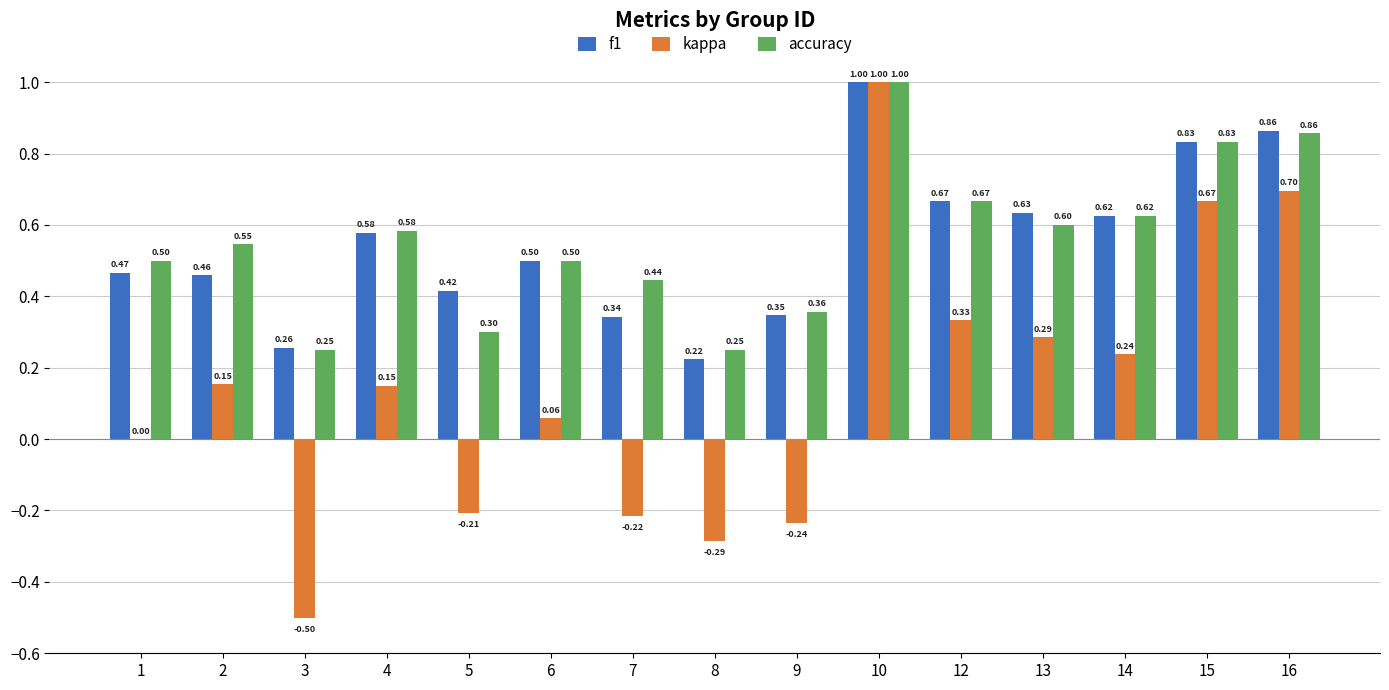

At which category is the sum across all series the highest?

10